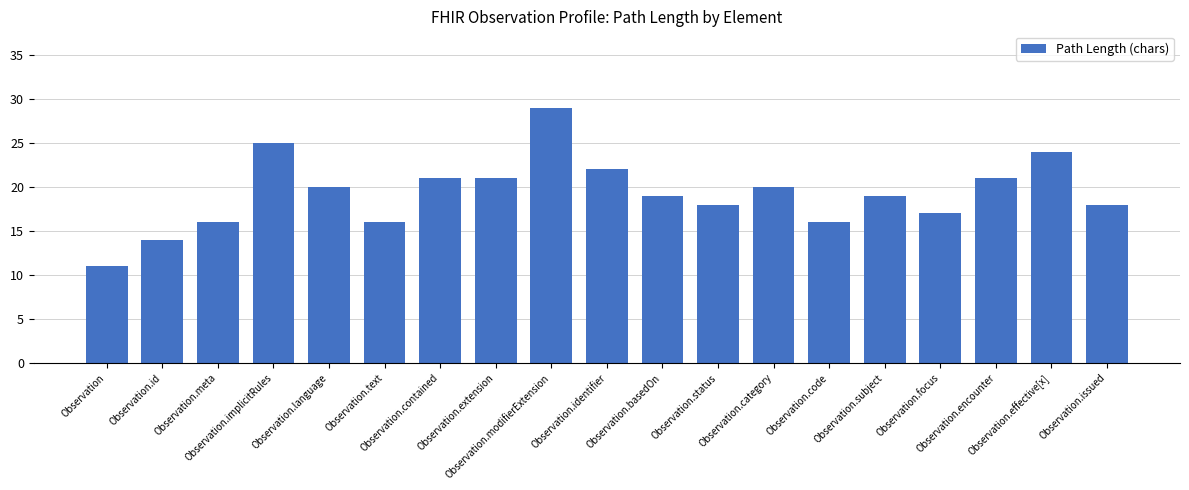

What is the change in value from Observation.id to Observation.category?

+6